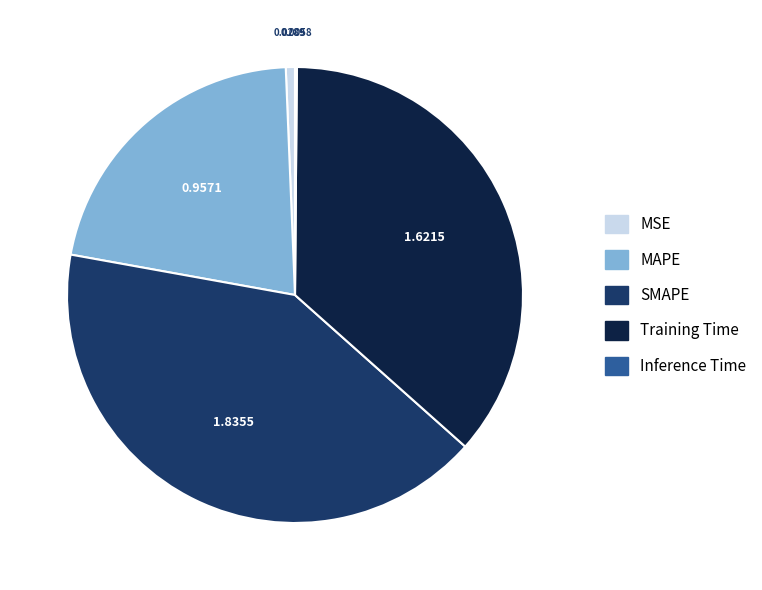

Do Training Time and MSE together represent more than half of the pie?

No